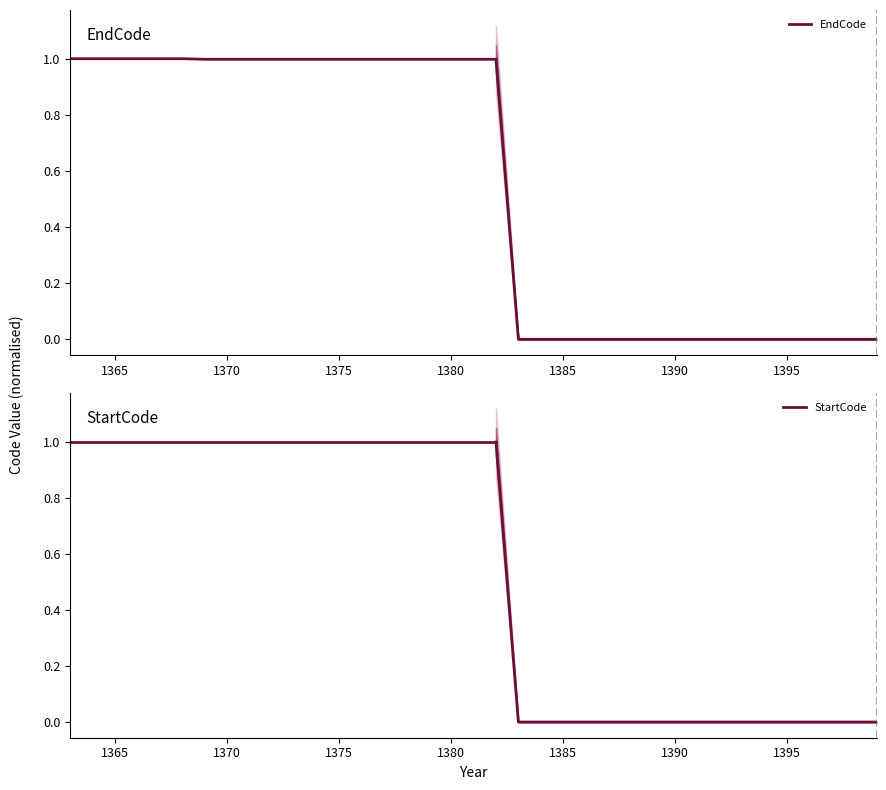

True or false: StartCode has more than 0 points higher than both neighbors.

False